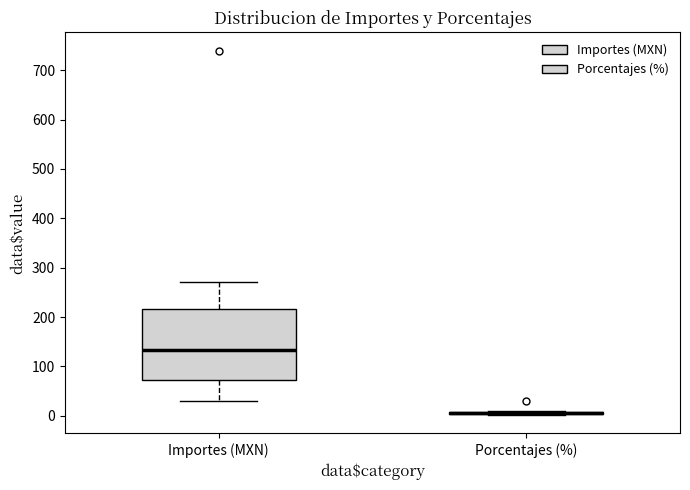

Comparing the boxes themselves (not the whiskers), which one is the tallest?

Importes (MXN)